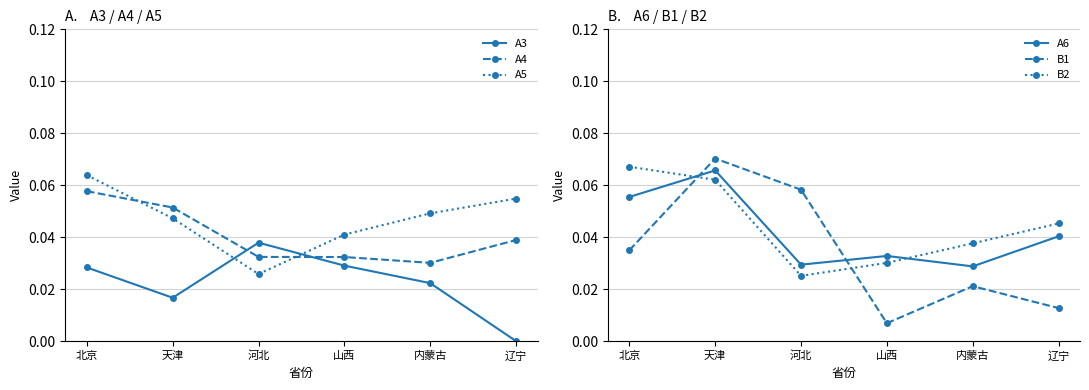

Reading left to right, list all the values displayed in this chart.

A3: 北京=0.0	天津=0.0	河北=0.0	山西=0.0	内蒙古=0.0	辽宁=0.0
A4: 北京=0.1	天津=0.1	河北=0.0	山西=0.0	内蒙古=0.0	辽宁=0.0
A5: 北京=0.1	天津=0.0	河北=0.0	山西=0.0	内蒙古=0.0	辽宁=0.1
A6: 北京=0.1	天津=0.1	河北=0.0	山西=0.0	内蒙古=0.0	辽宁=0.0
B1: 北京=0.0	天津=0.1	河北=0.1	山西=0.0	内蒙古=0.0	辽宁=0.0
B2: 北京=0.1	天津=0.1	河北=0.0	山西=0.0	内蒙古=0.0	辽宁=0.0